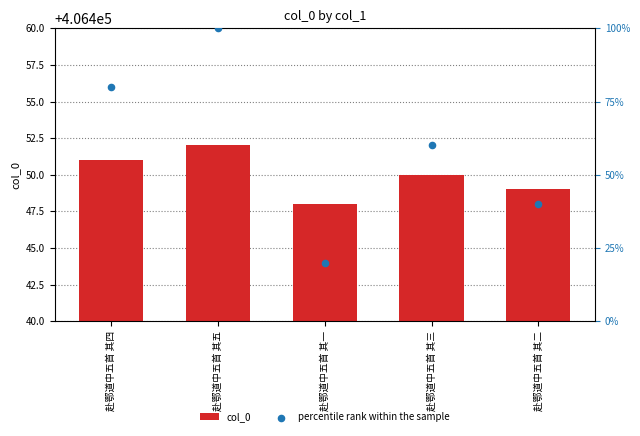

At how many categories does at least one series exceed 166498?

5